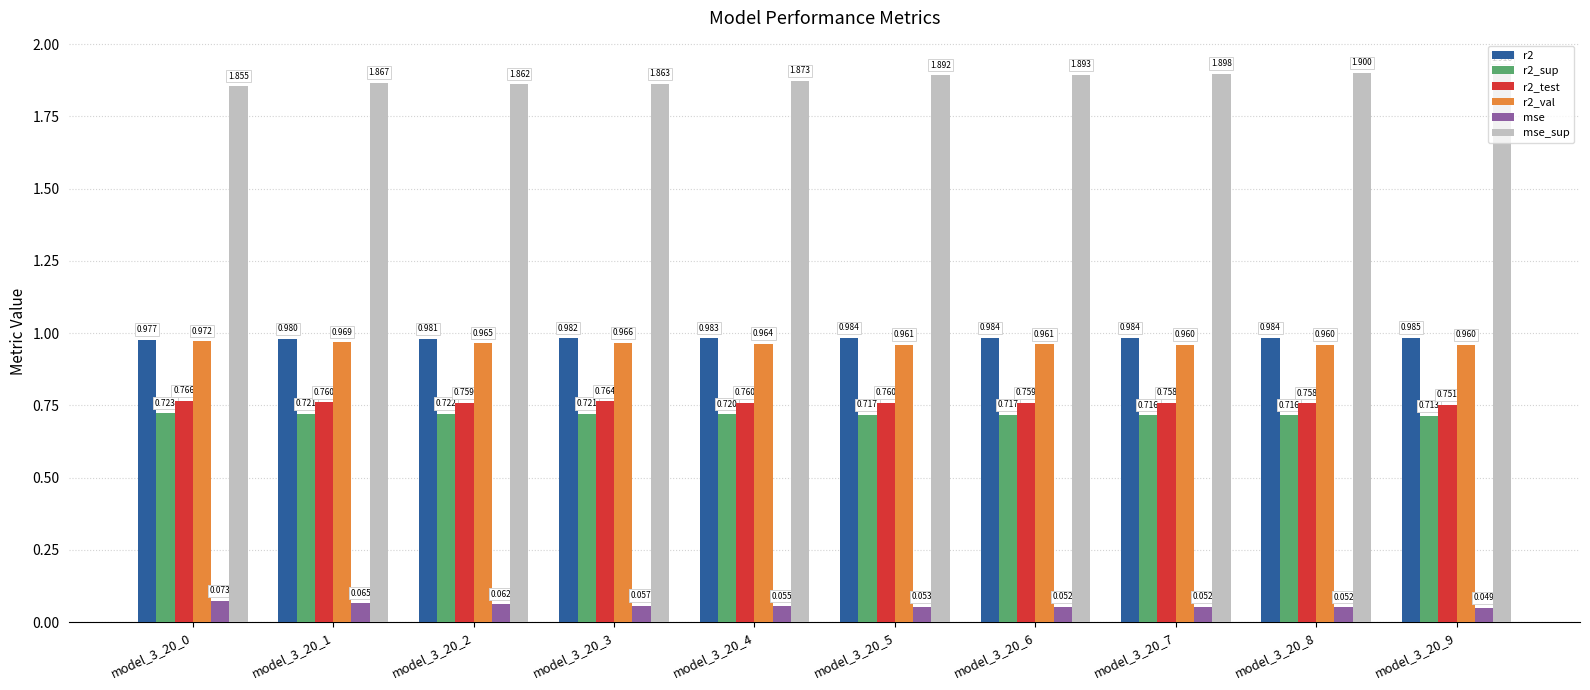

Is the value of r2_val at model_3_20_8 greater than the value of mse_sup at model_3_20_0?

No